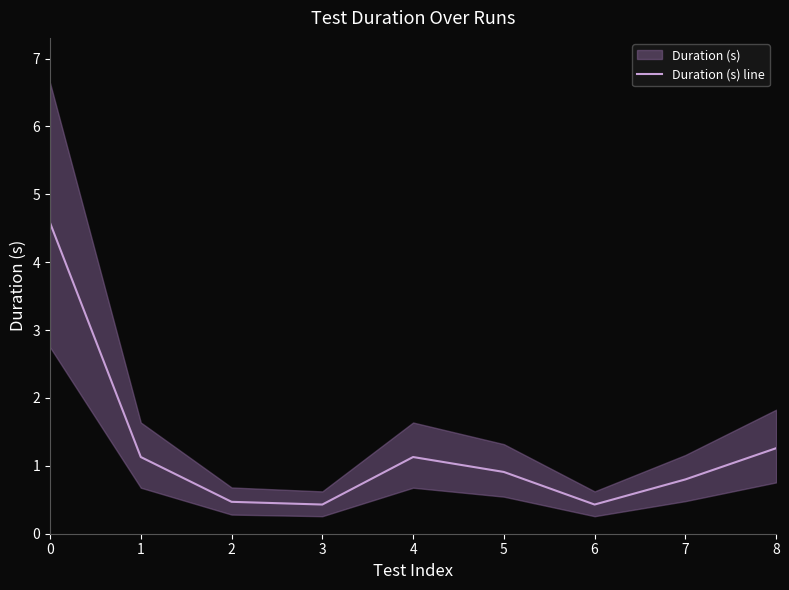

Does the chart have visible grid lines?

No